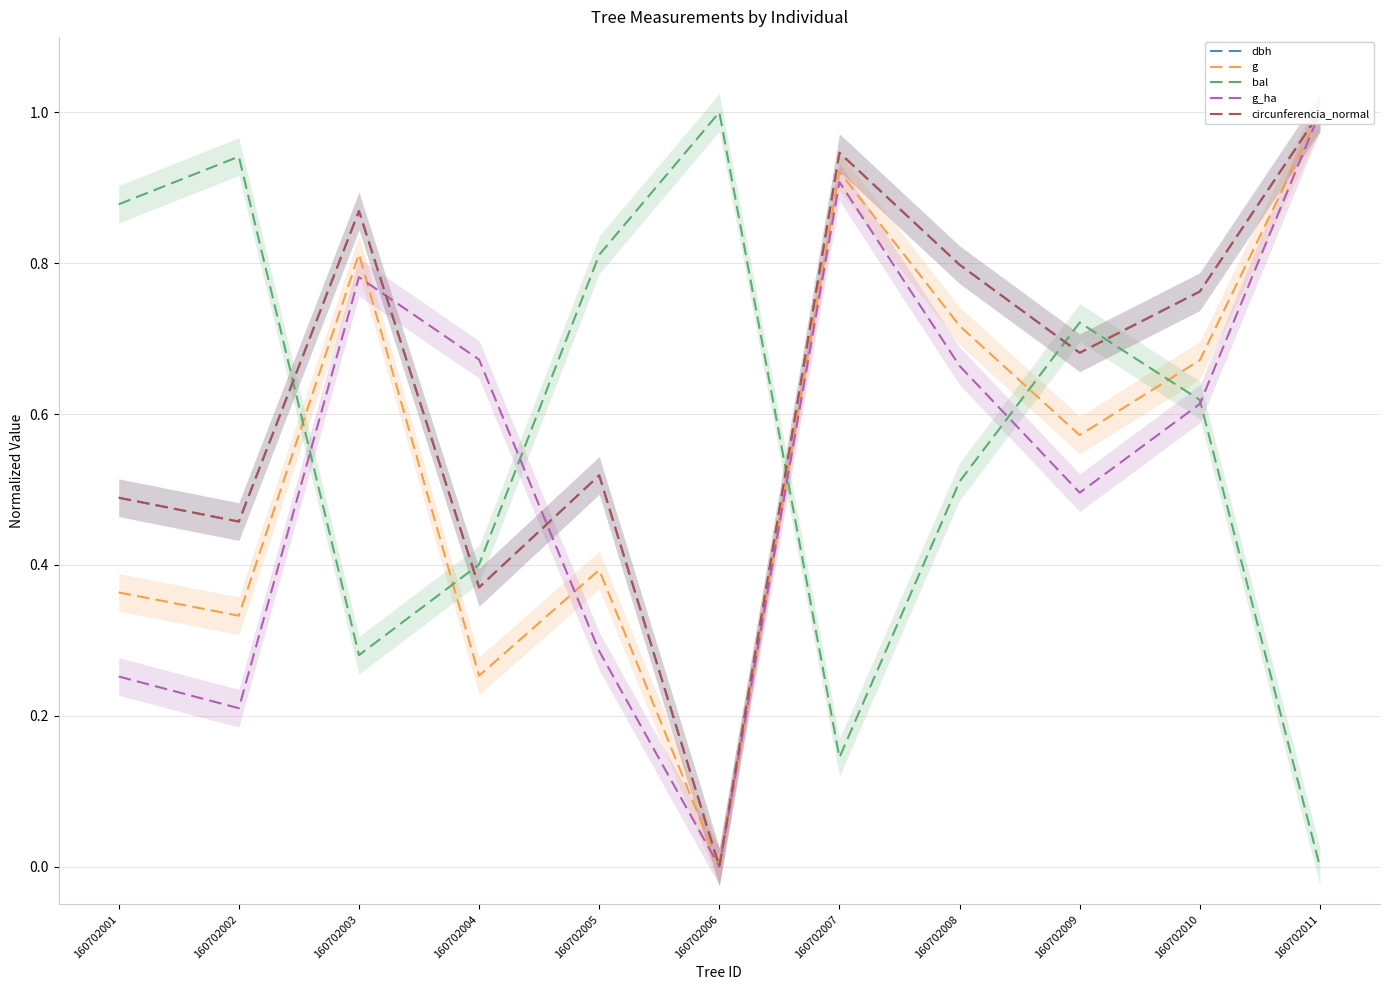

Is the value of bal at 160702010 greater than the value of g_ha at 160702011?

No